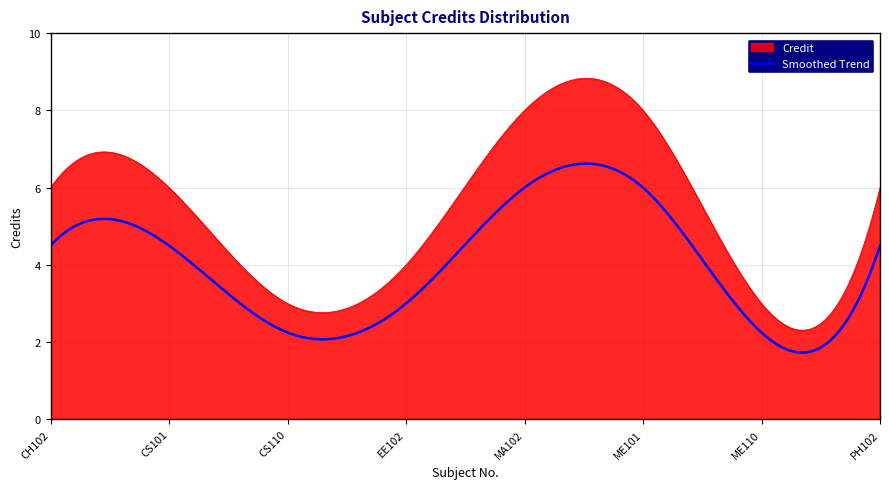

Does the chart have visible grid lines?

Yes